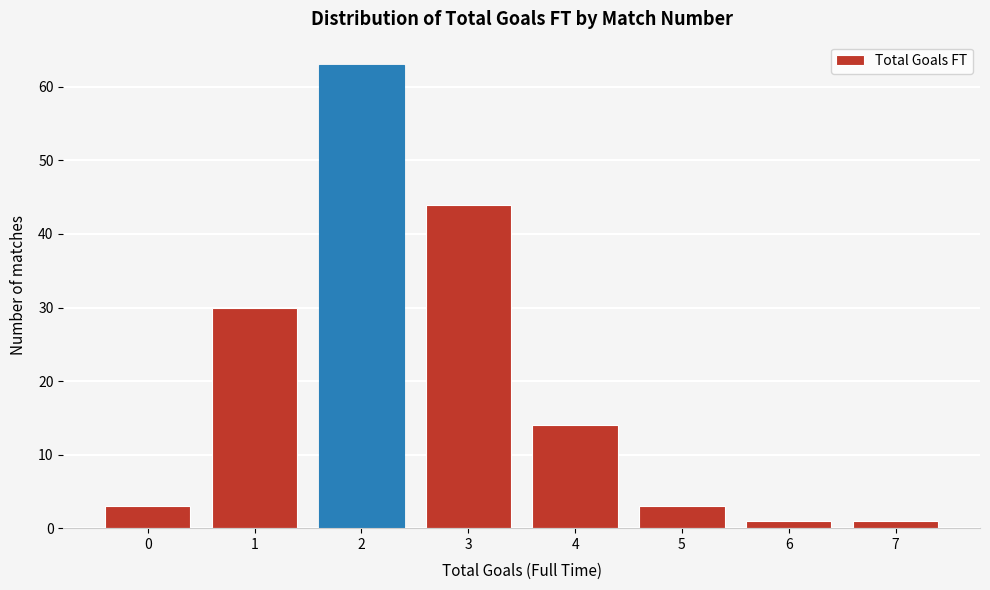

Reading right to left, transcribe all the data shown in this chart.

1	1	3	14	44	63	30	3